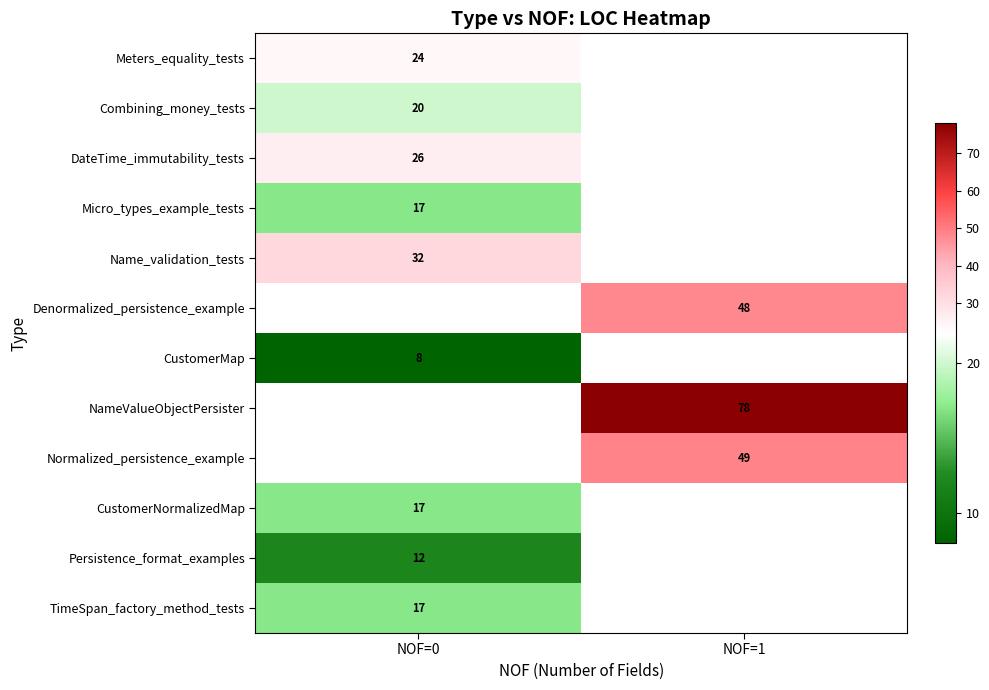

Is it true that Meters_equality_tests equals 24 at NOF=0?

True